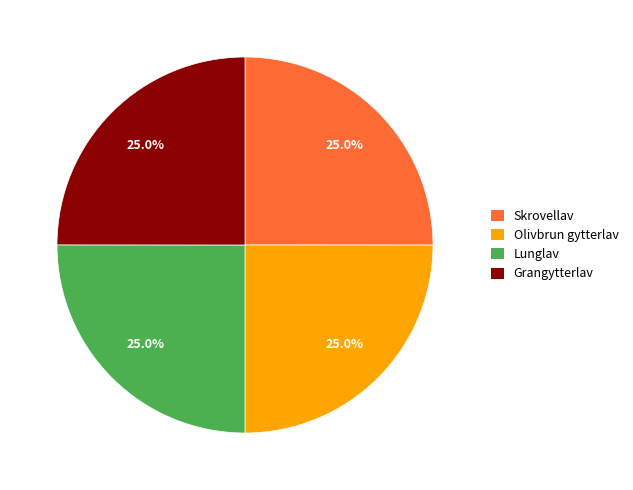

Count the number of slices in the pie.

4